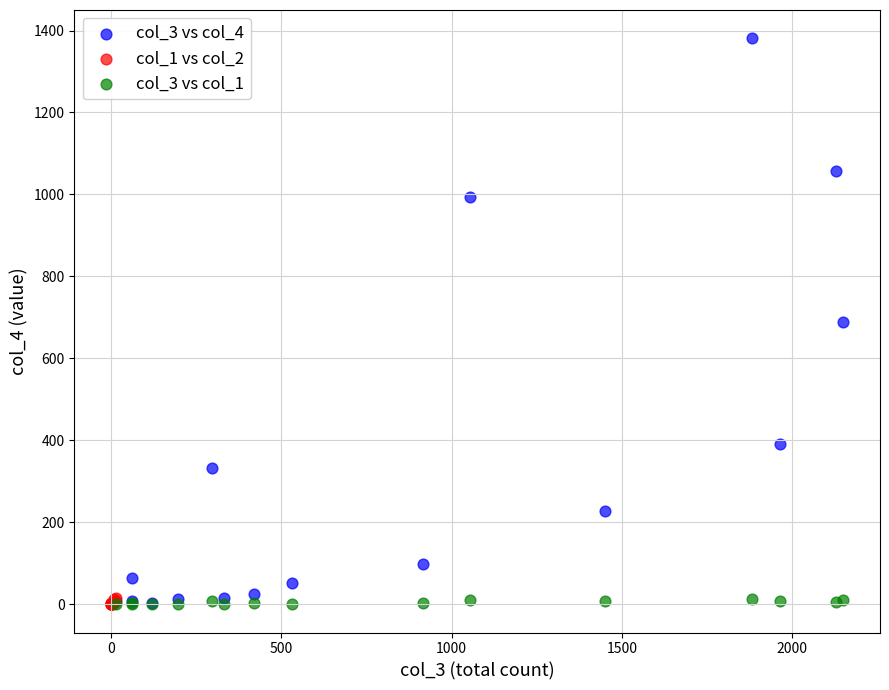

Which series has the widest spread of Y values?

col_3 vs col_4